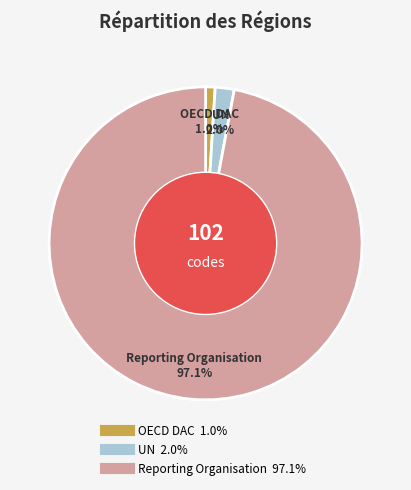

Do UN and OECD DAC together represent more than half of the pie?

No